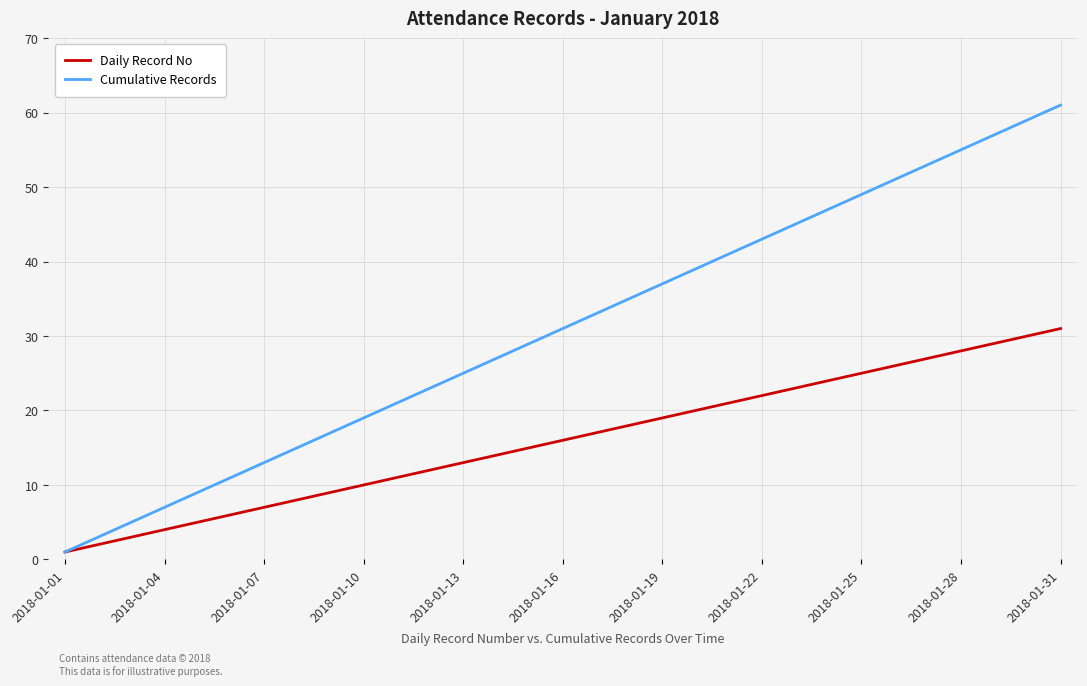

Reading left to right, list all the values displayed in this chart.

Daily Record No: 1	2	3	4	5	6	7	8	9	10	11	12	13	14	15	16	17	18	19	20	21	22	23	24	25	26	27	28	29	30	31
Cumulative Records: 1	3	5	7	9	11	13	15	17	19	21	23	25	27	29	31	33	35	37	39	41	43	45	47	49	51	53	55	57	59	61